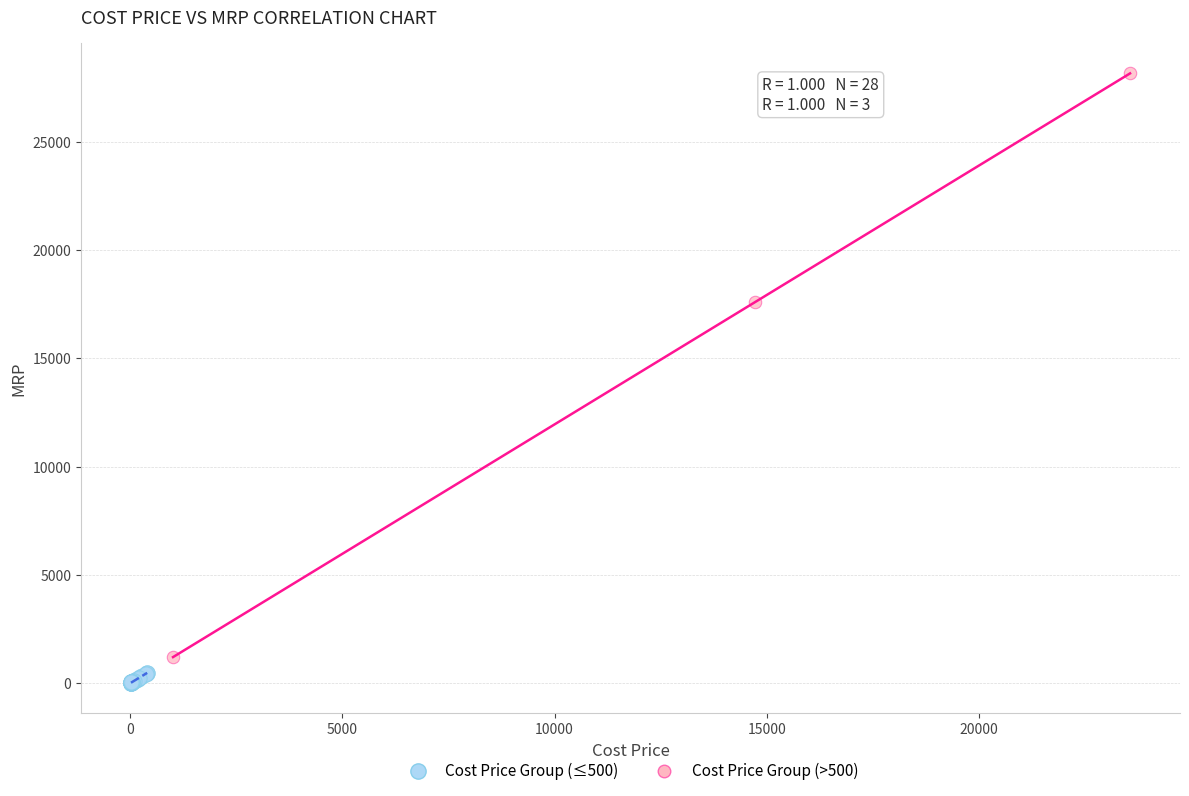

Which series has the widest spread of Y values?

Cost Price Group (>500)